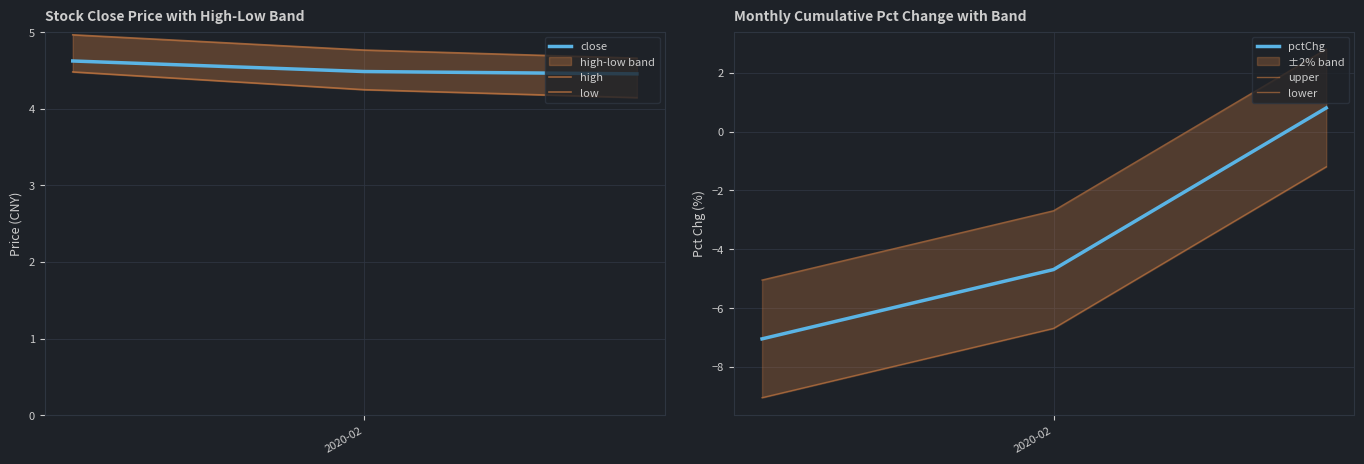

How many close values are between 4 and 5?

3